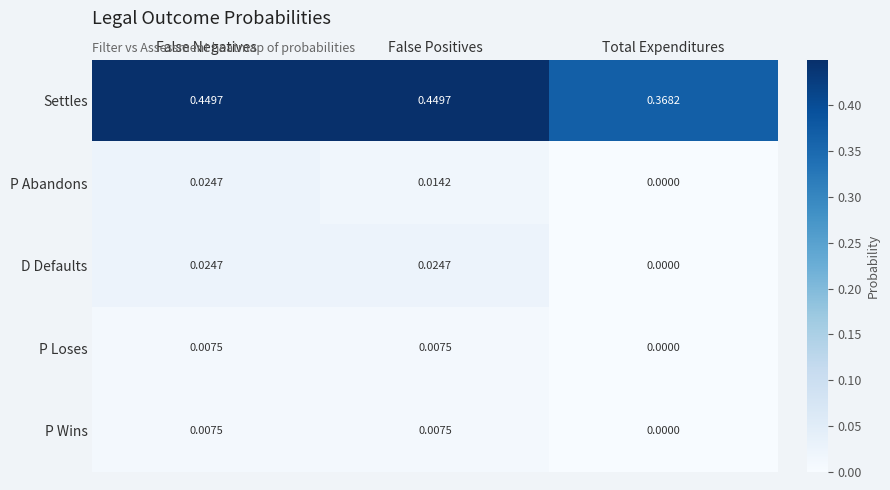

At which category is the sum across all series the highest?

False Negatives